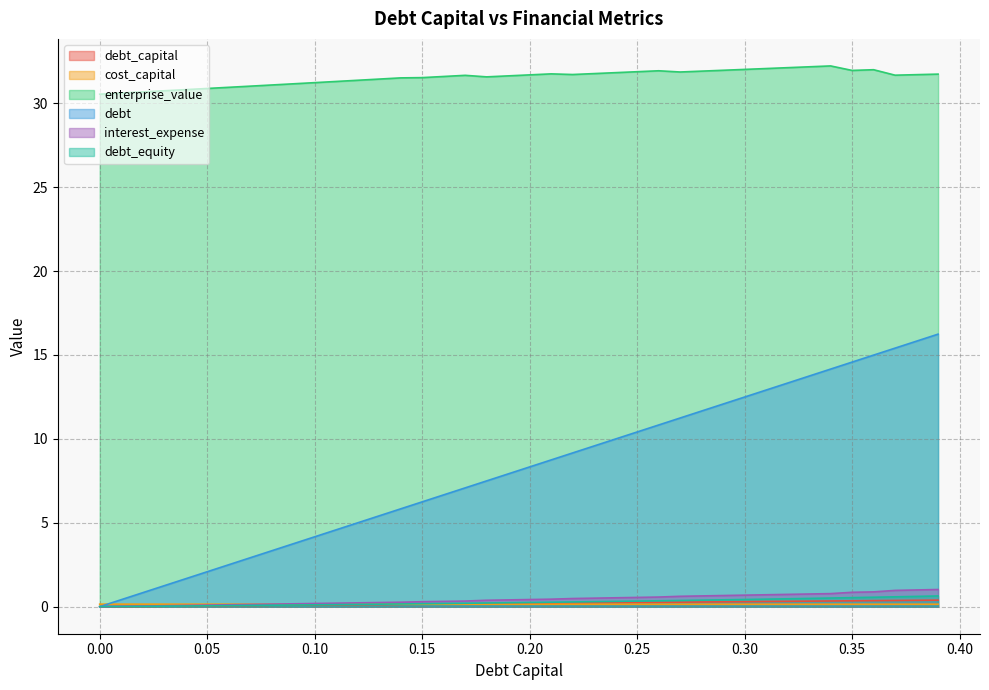

Which series changed the most between 0.18 and 0.31?

debt